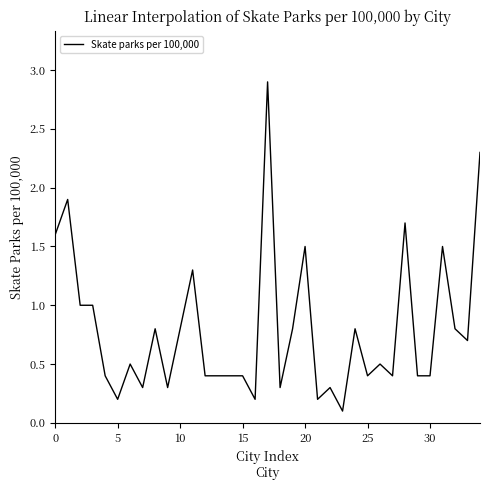

What is the difference between the maximum and minimum values?

2.8